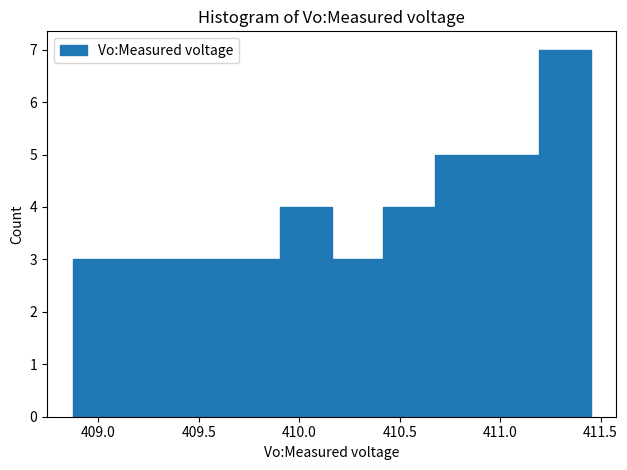

Reading left to right, transcribe this chart: for each bar, give the range it covers on the x-axis and its height. Neither the bar edges nor the heights are printed on the chart, so give them approximately, as read against the axes.

408.85 to 409.15: 3
409.15 to 409.40: 3
409.40 to 409.65: 3
409.65 to 409.90: 3
409.90 to 410.15: 4
410.15 to 410.40: 3
410.40 to 410.70: 4
410.70 to 410.95: 5
410.95 to 411.20: 5
411.20 to 411.45: 7